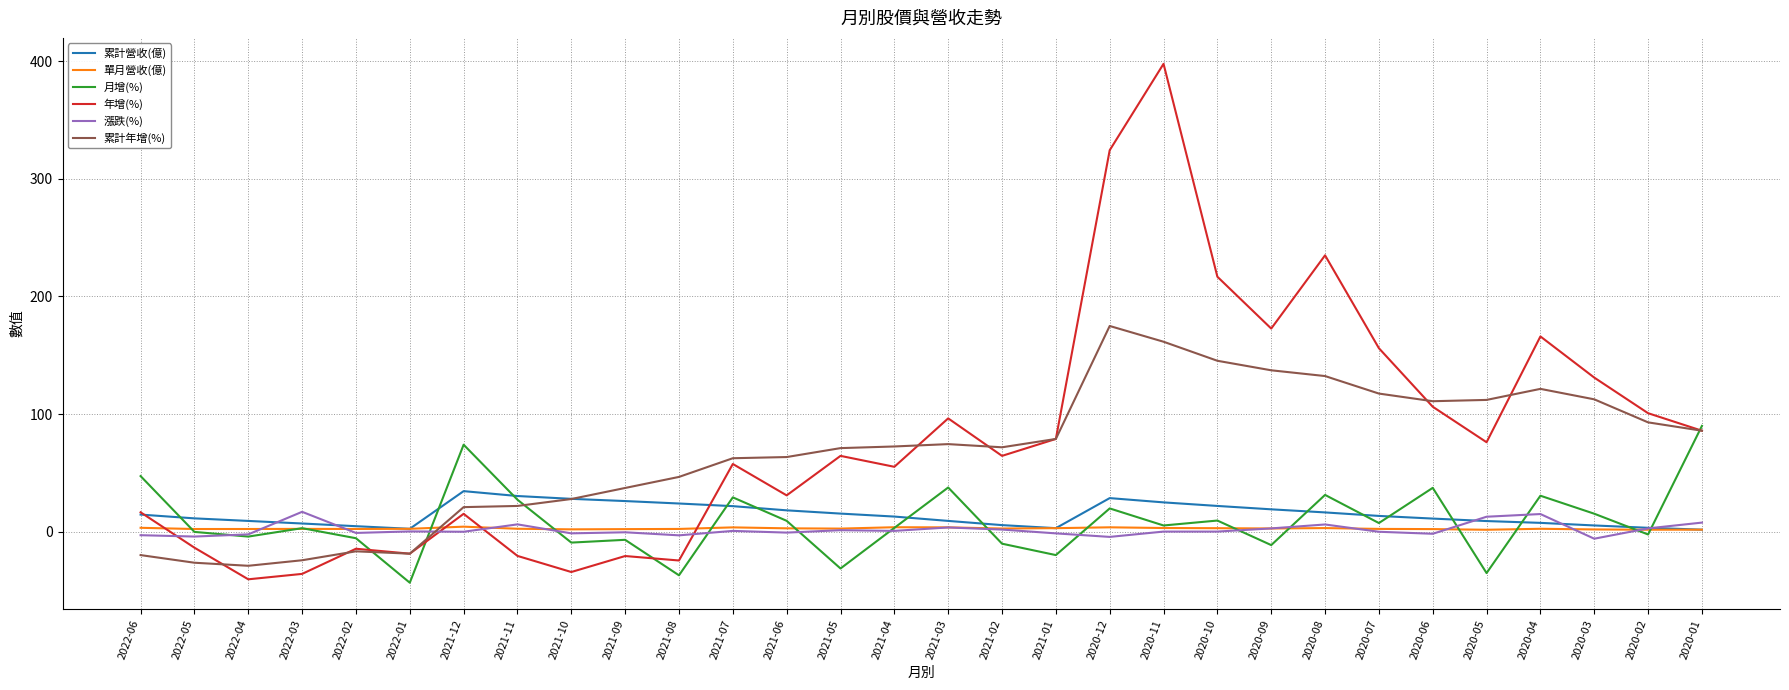

The value of 年增(%) at 2022-06 is 16.4. True or false?

True